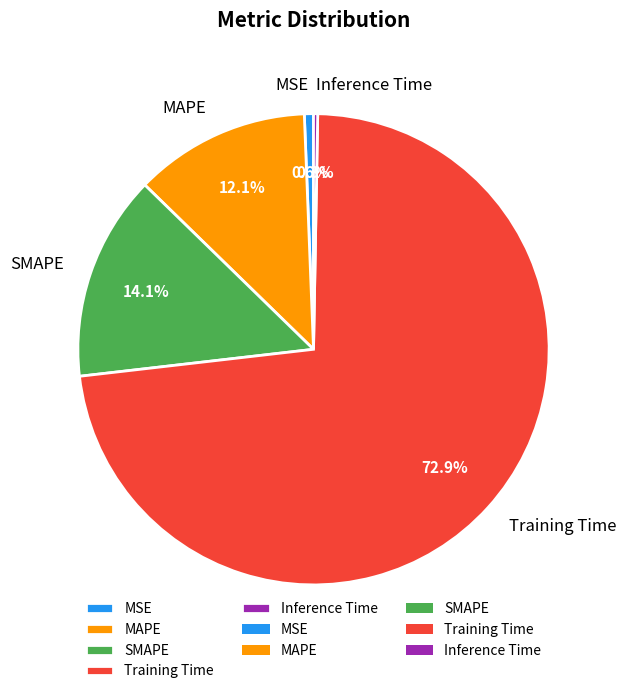

What portion of the pie excludes MAPE?

87.9%